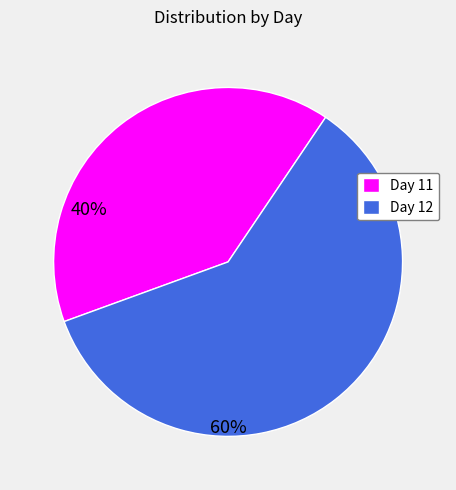

True or false: Day 12 accounts for 48% of the total.

False